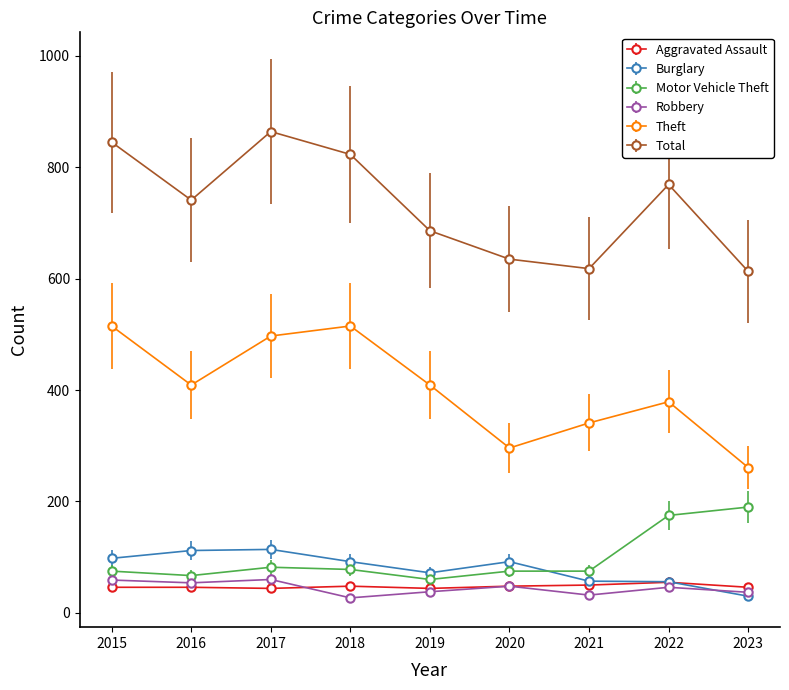

How many data points in Total are less than 741?

4